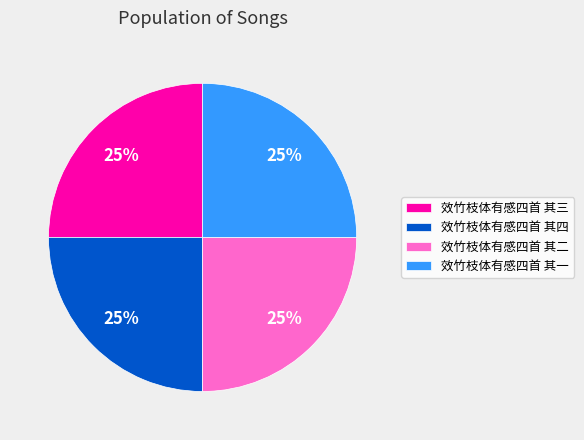

Is it true that 效竹枝体有感四首 其三 is 32% of the pie?

False